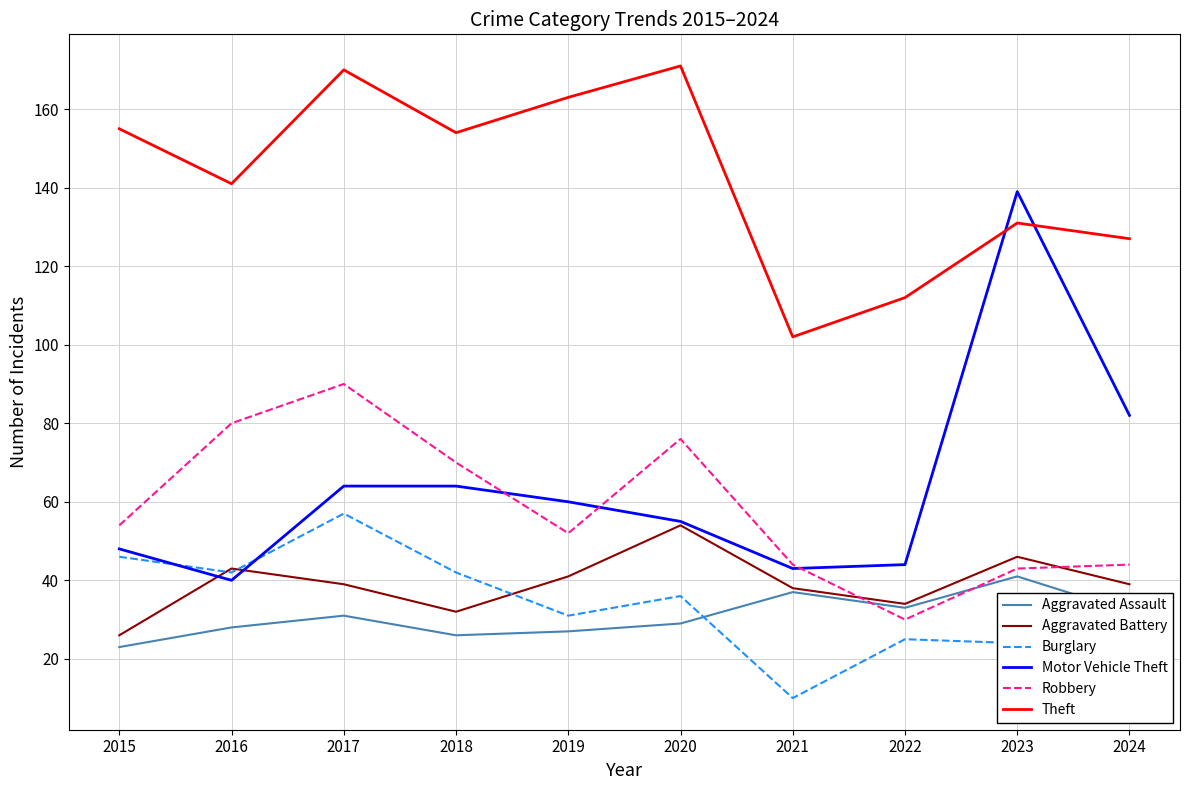

What is the approximate value of Robbery at 2020, to the nearest 10?

80